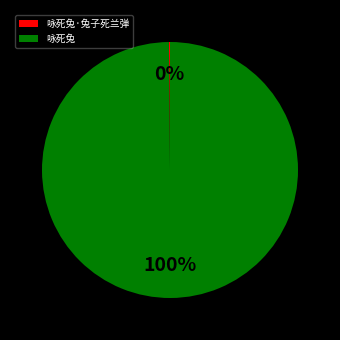

Which slice is the largest?

咏死兔